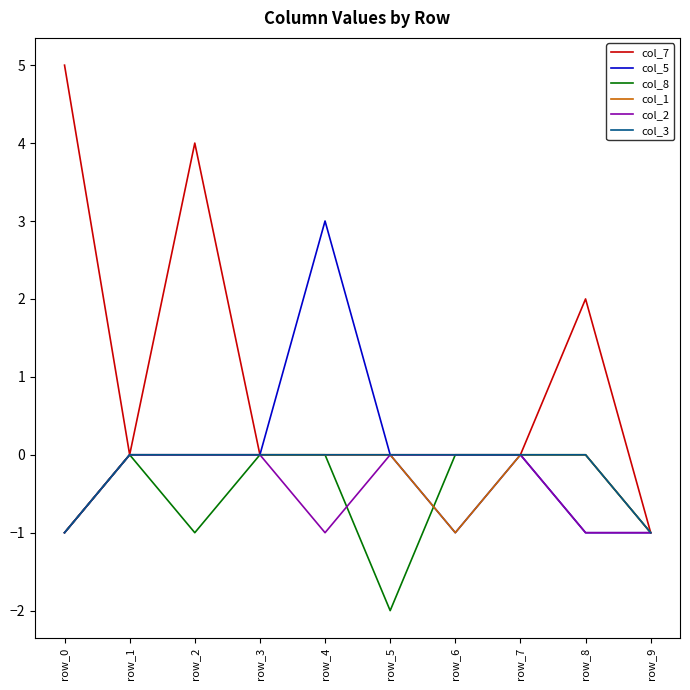

True or false: col_8 has a value of -1 at row_1.

False